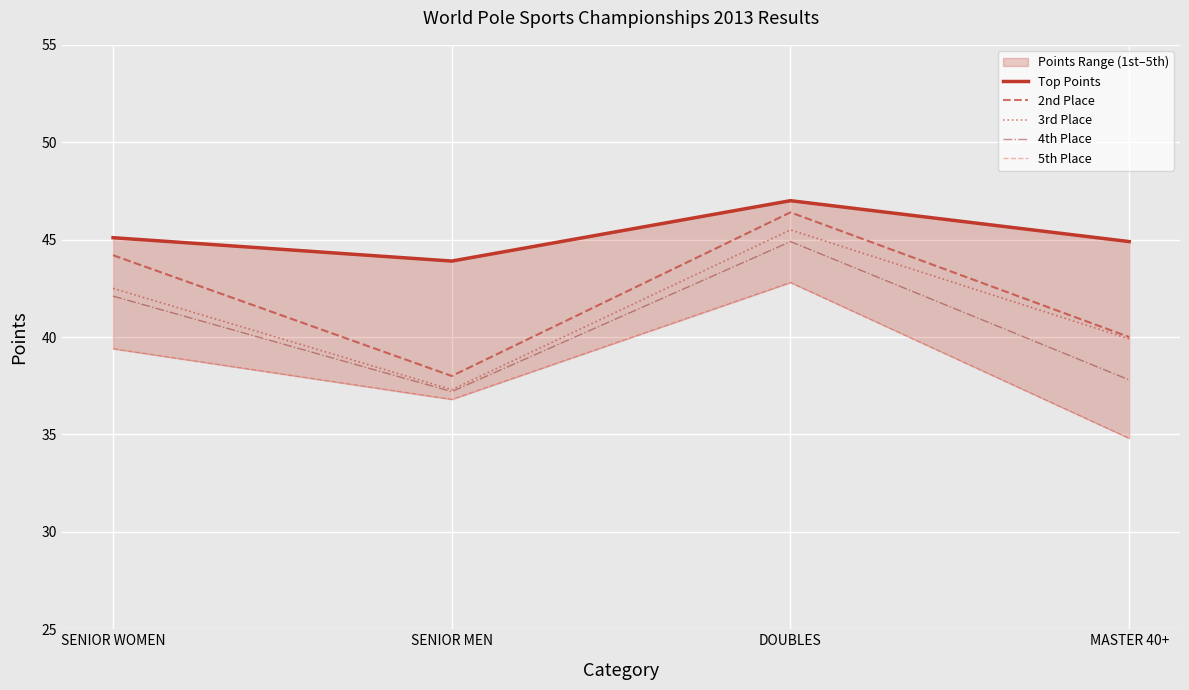

At which label does Top Points first exceed 45?

SENIOR WOMEN